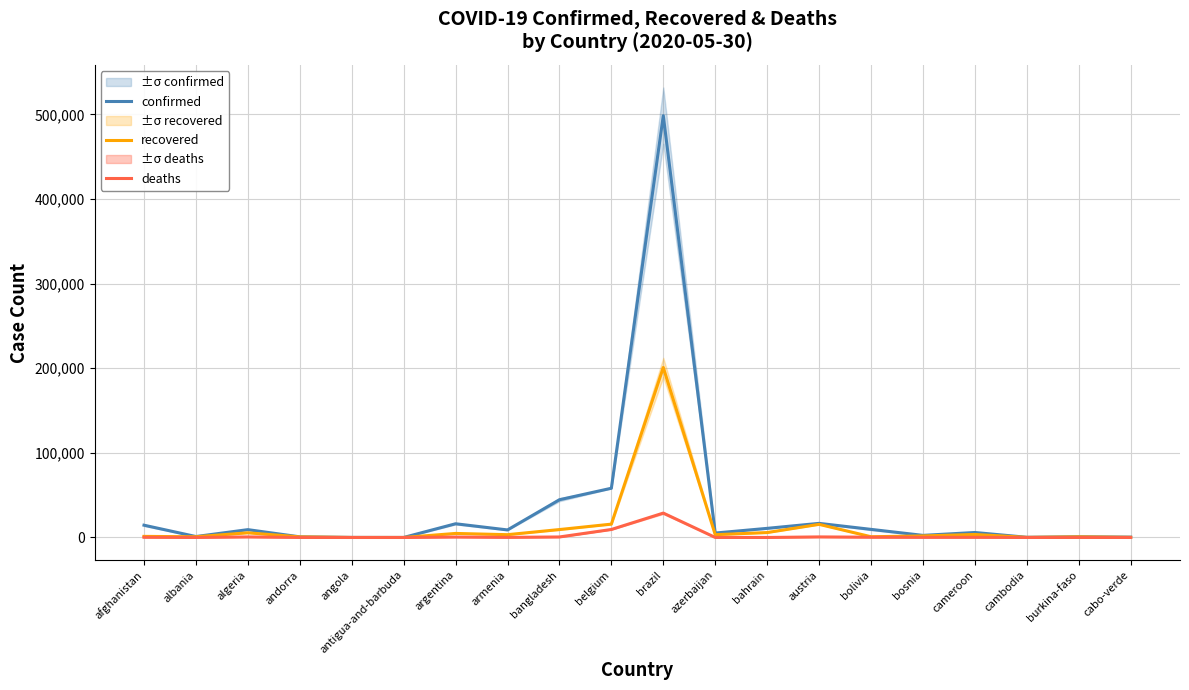

At which label does confirmed first exceed 8927?

afghanistan